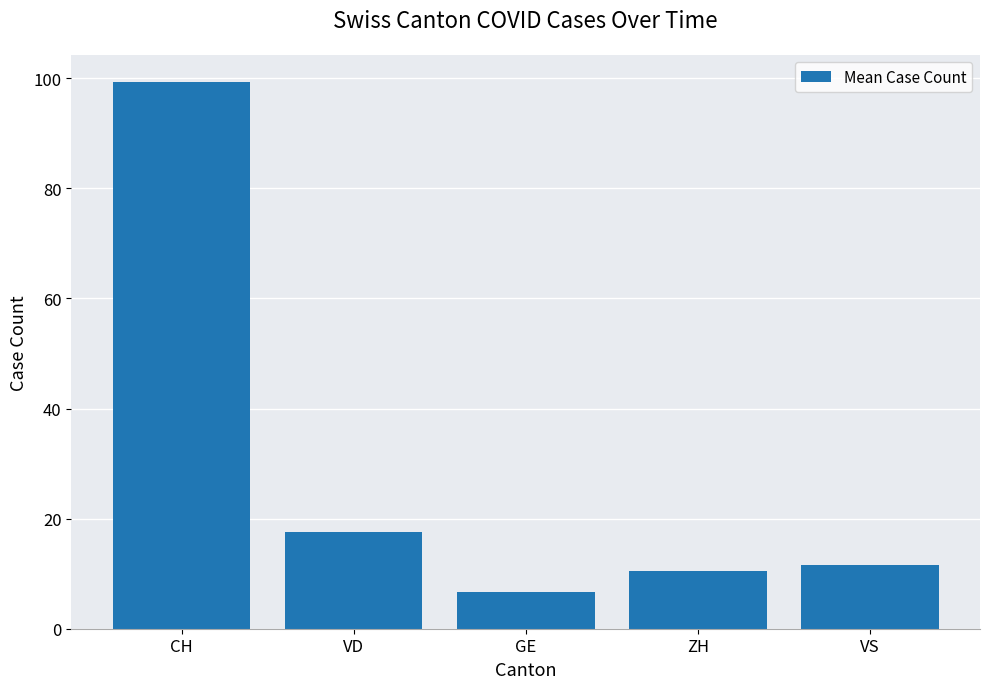

What is the ratio of the value at CH to the value at VD?

5.6